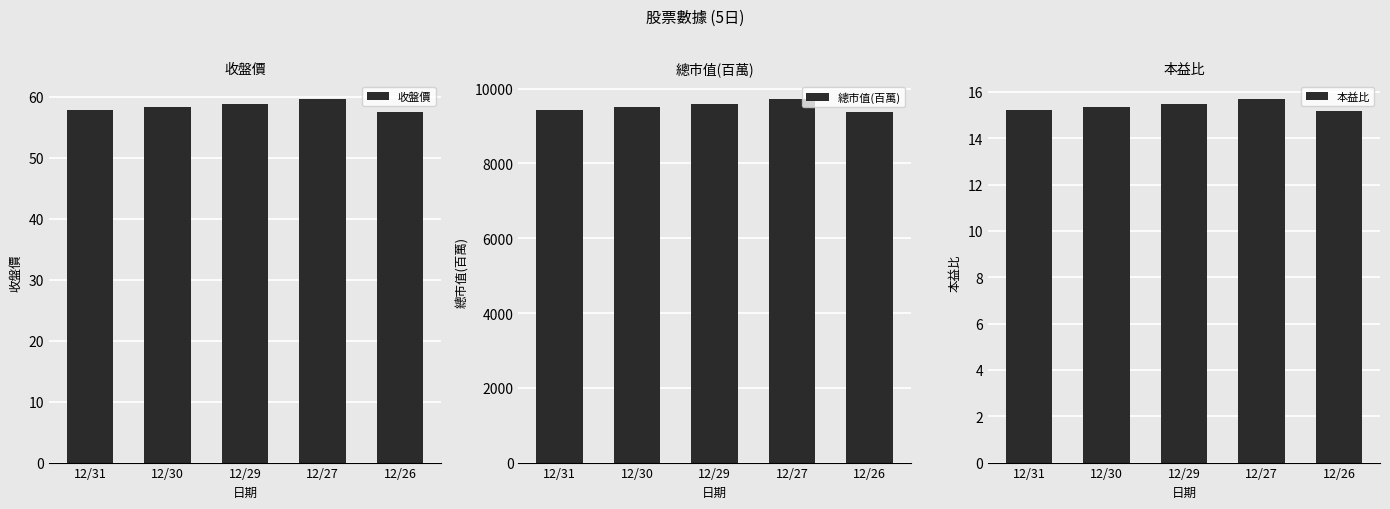

Where does the 總市值(百萬) series first go above 9503?

12/29